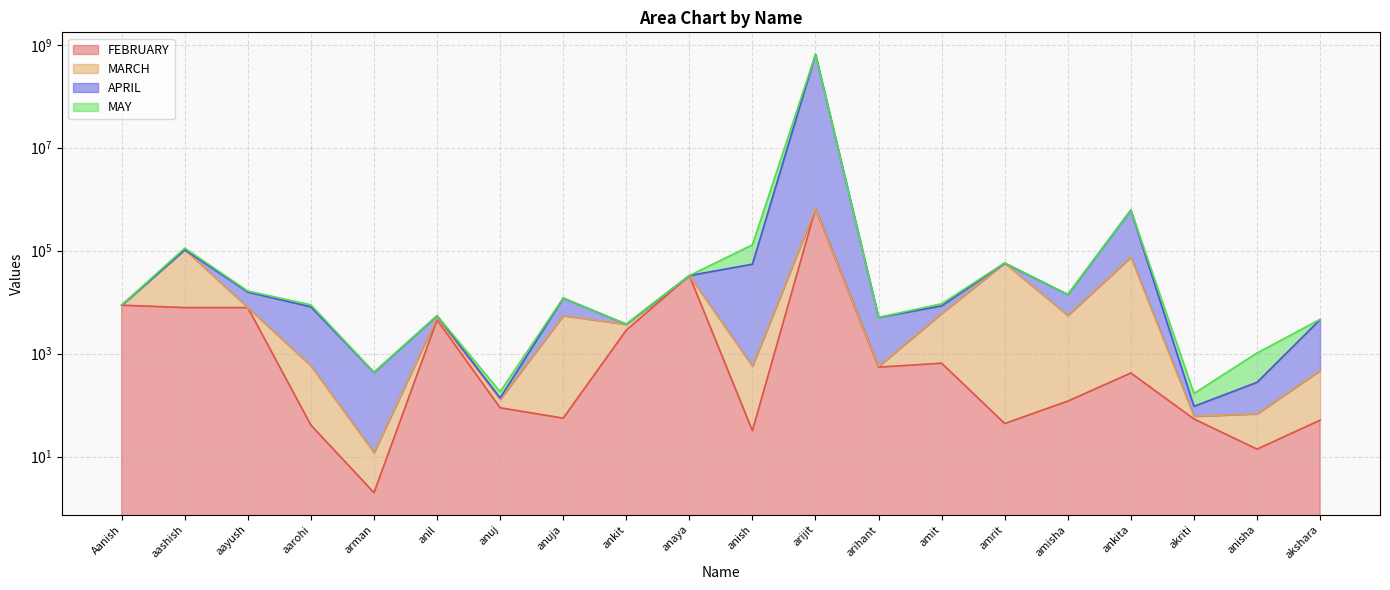

True or false: APRIL has a value of 8475 at amit.

True